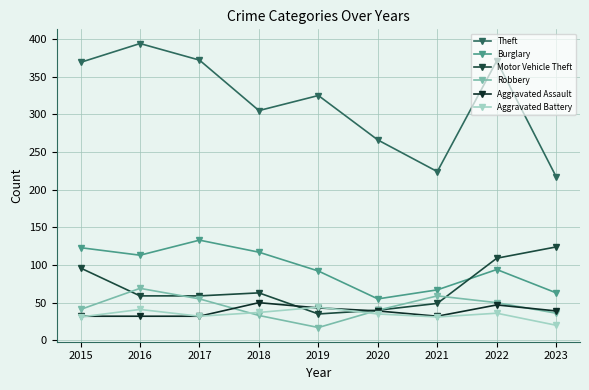

Reading left to right, extract all data points from this chart.

Theft: 2015=369	2016=394	2017=372	2018=305	2019=325	2020=266	2021=224	2022=371	2023=217
Burglary: 2015=123	2016=113	2017=133	2018=117	2019=92	2020=55	2021=67	2022=94	2023=63
Motor Vehicle Theft: 2015=96	2016=59	2017=59	2018=63	2019=35	2020=40	2021=49	2022=109	2023=124
Robbery: 2015=41	2016=69	2017=55	2018=33	2019=17	2020=40	2021=59	2022=50	2023=36
Aggravated Assault: 2015=32	2016=32	2017=32	2018=50	2019=43	2020=39	2021=32	2022=47	2023=39
Aggravated Battery: 2015=31	2016=41	2017=32	2018=37	2019=44	2020=35	2021=31	2022=36	2023=20